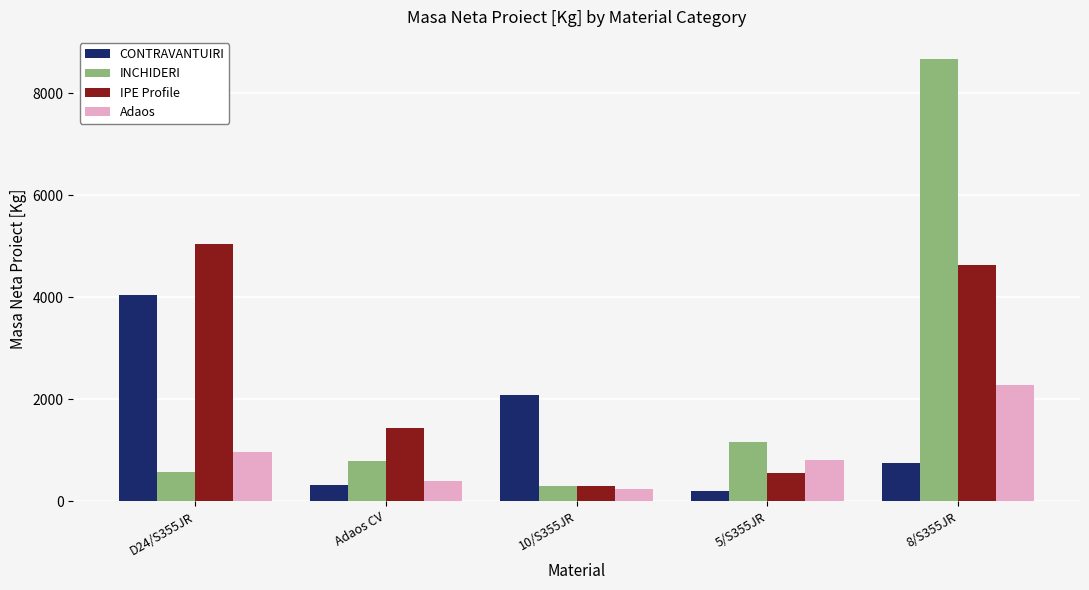

Where is Adaos nearest to the value 1262?

D24/S355JR